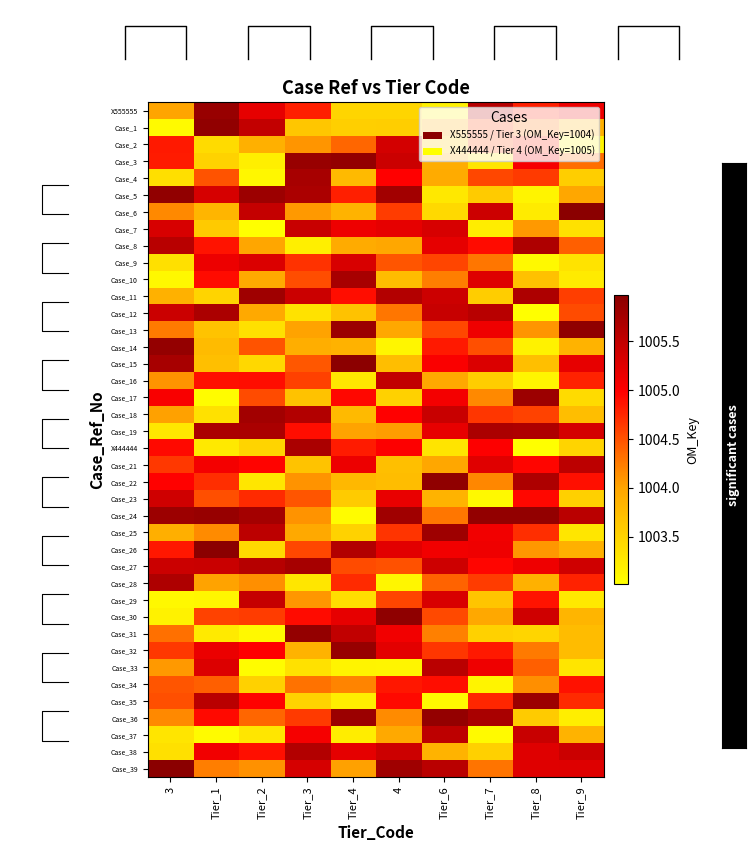

What is the minimum value shown in the chart?

1003.0